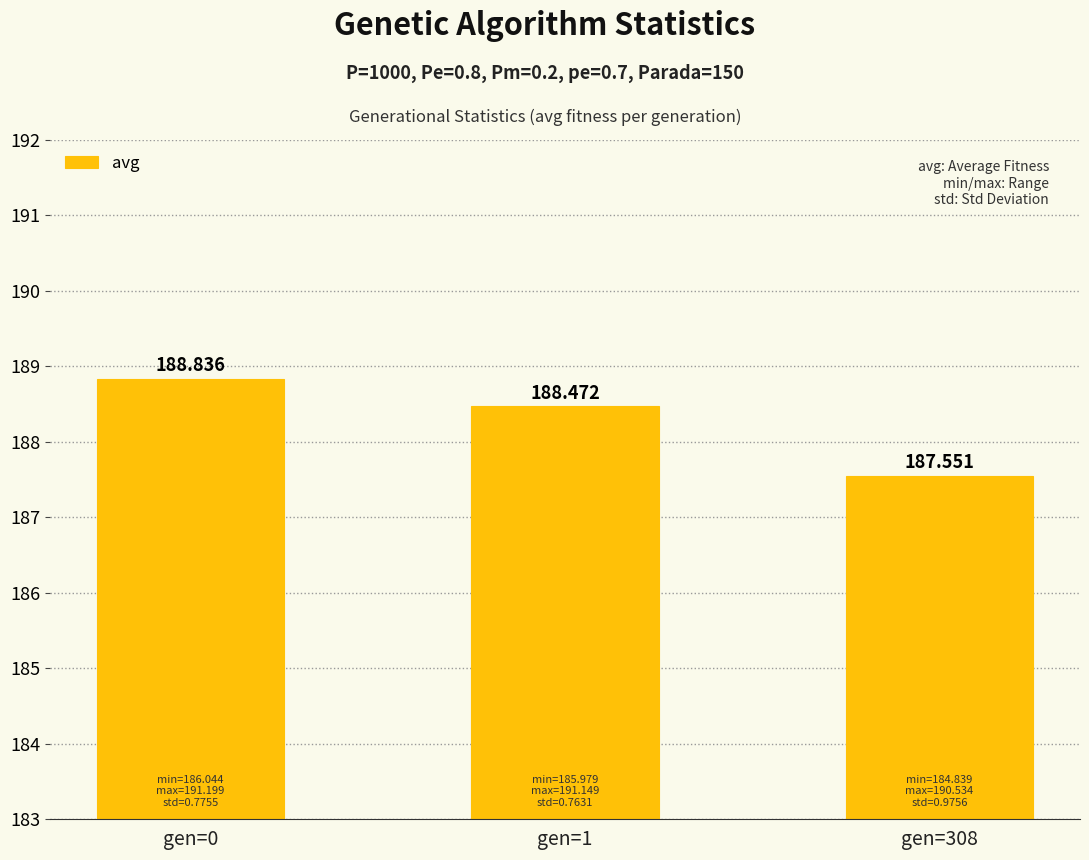

List the labels in order of value, smallest first.

gen=308, gen=1, gen=0